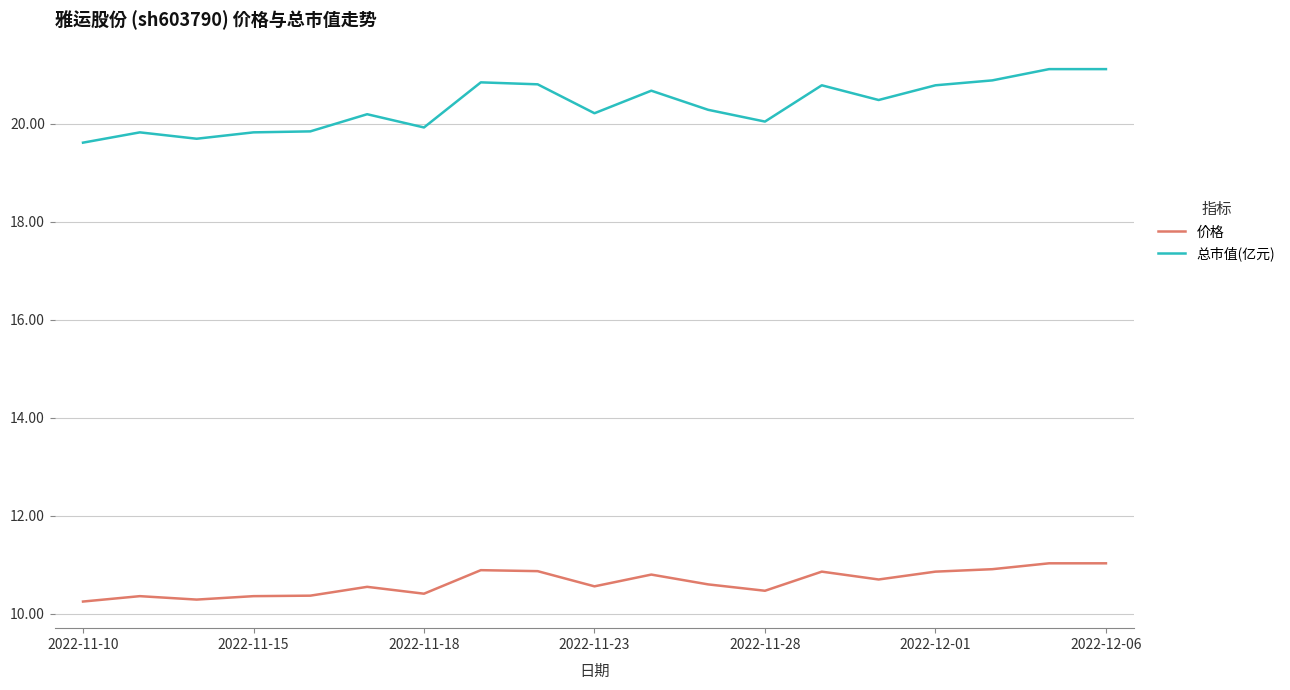

Which series has the widest spread of values?

总市值(亿元)